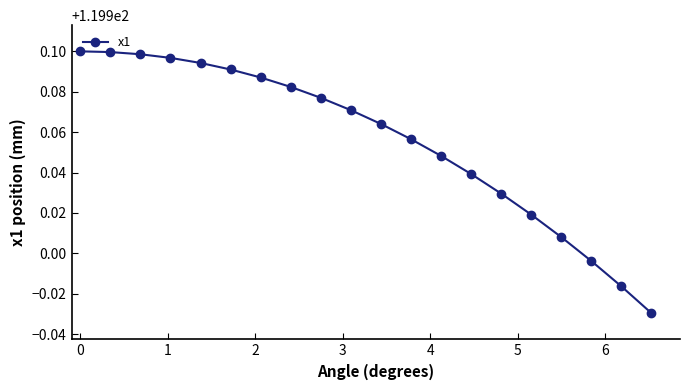

What is the sum of all values?

2399.1